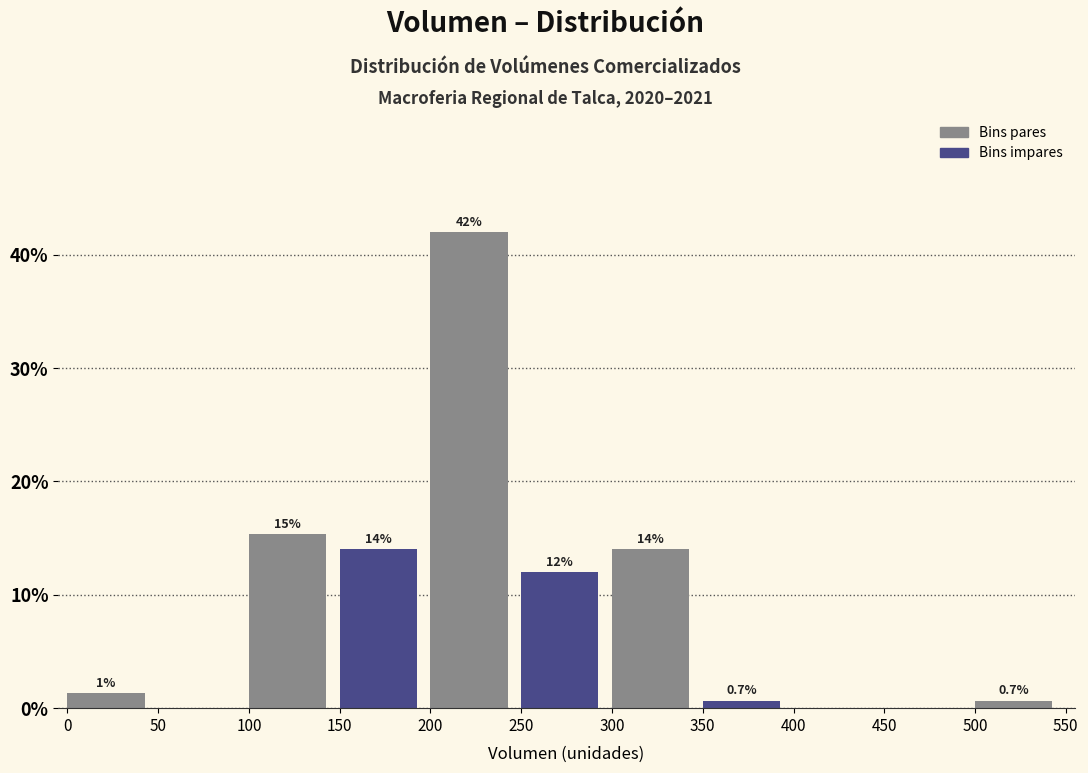

Which range on the x-axis has the tallest bar?

200 to 250